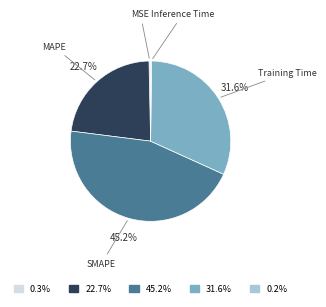

Does any single category account for the majority?

No